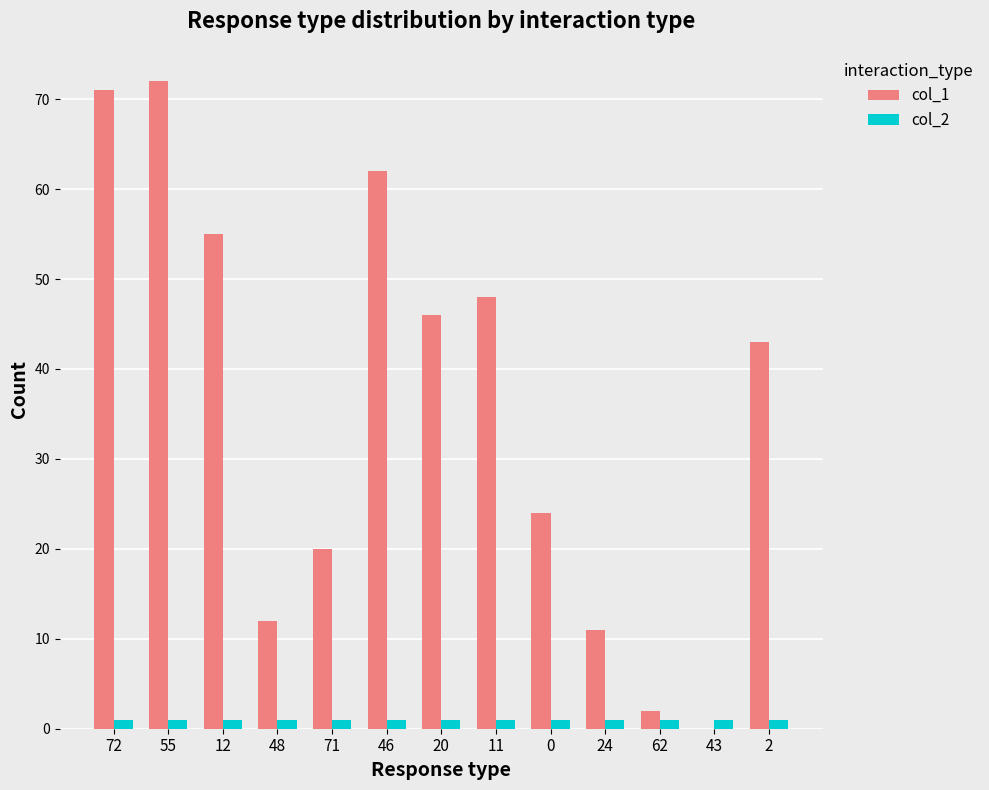

Is the value of col_1 at 0 greater than the value of col_2 at 43?

Yes